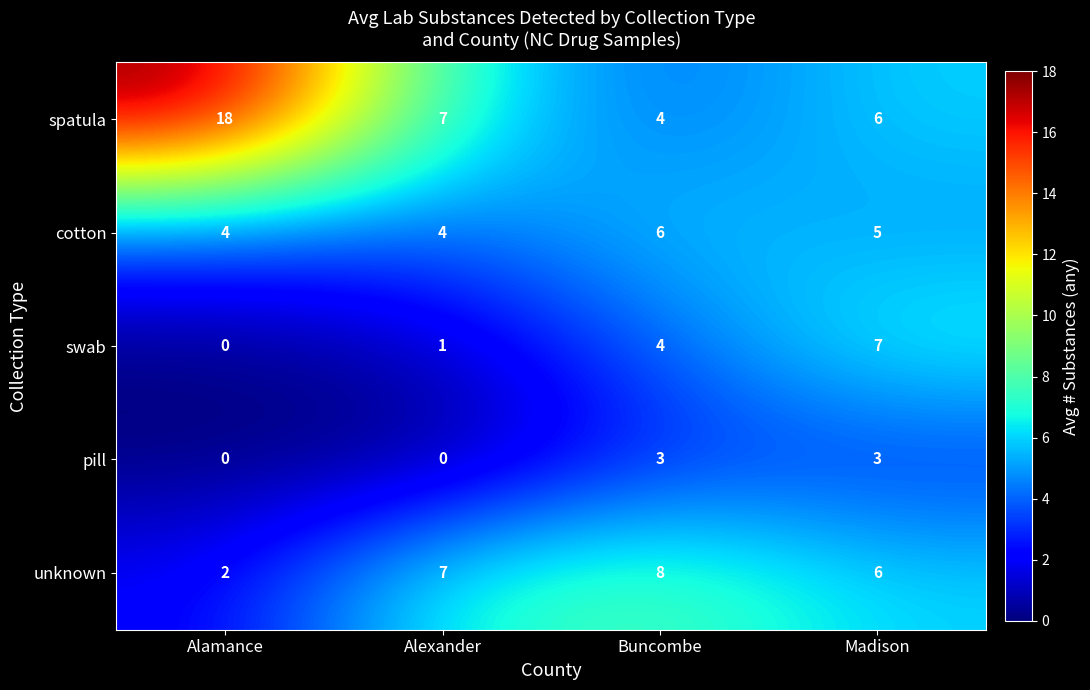

Where does the cotton series first go above 5?

Buncombe